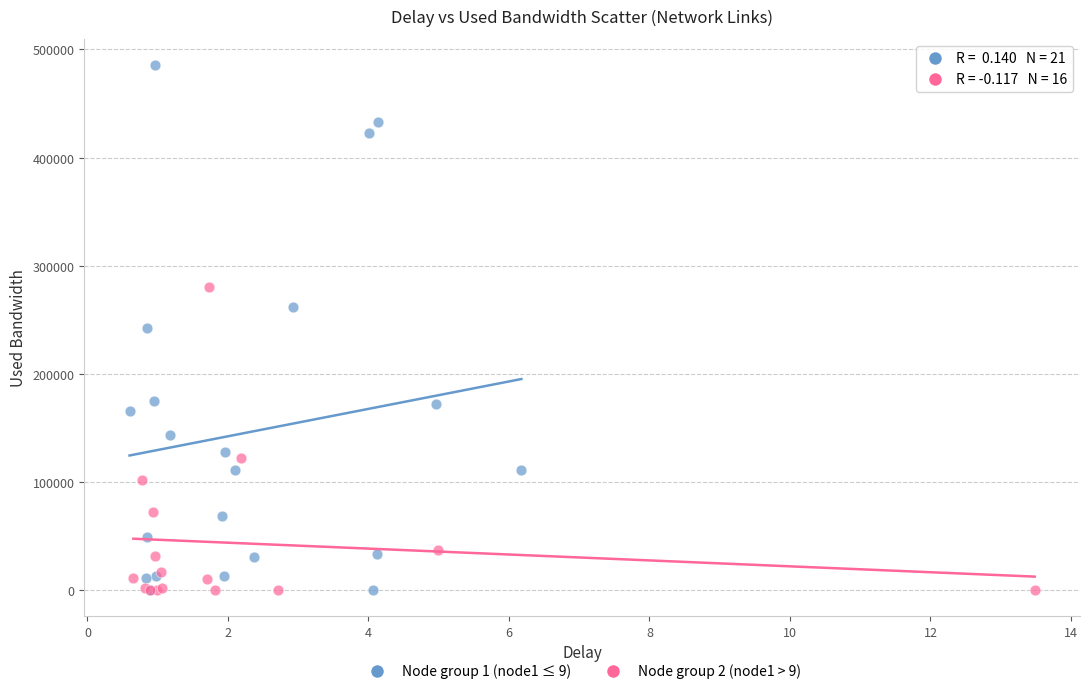

What are all the series names shown in the legend?

Node group 1 (node1 ≤ 9), Node group 2 (node1 > 9)